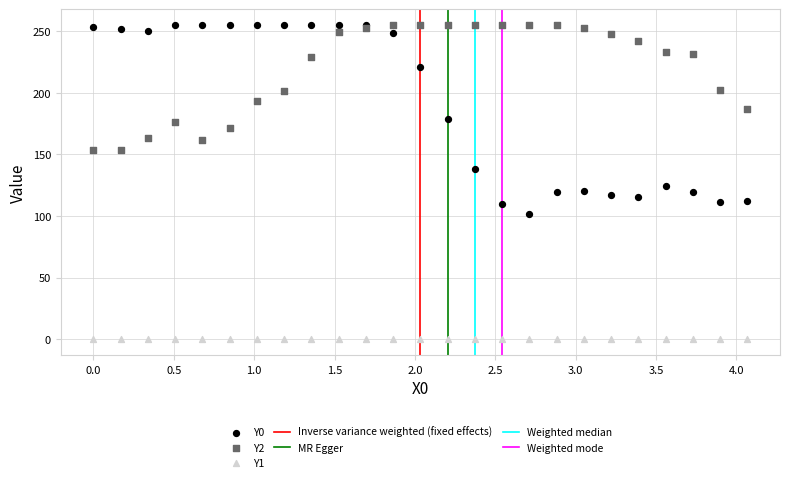

Across all series, what Y value is closest to 127?

123.9